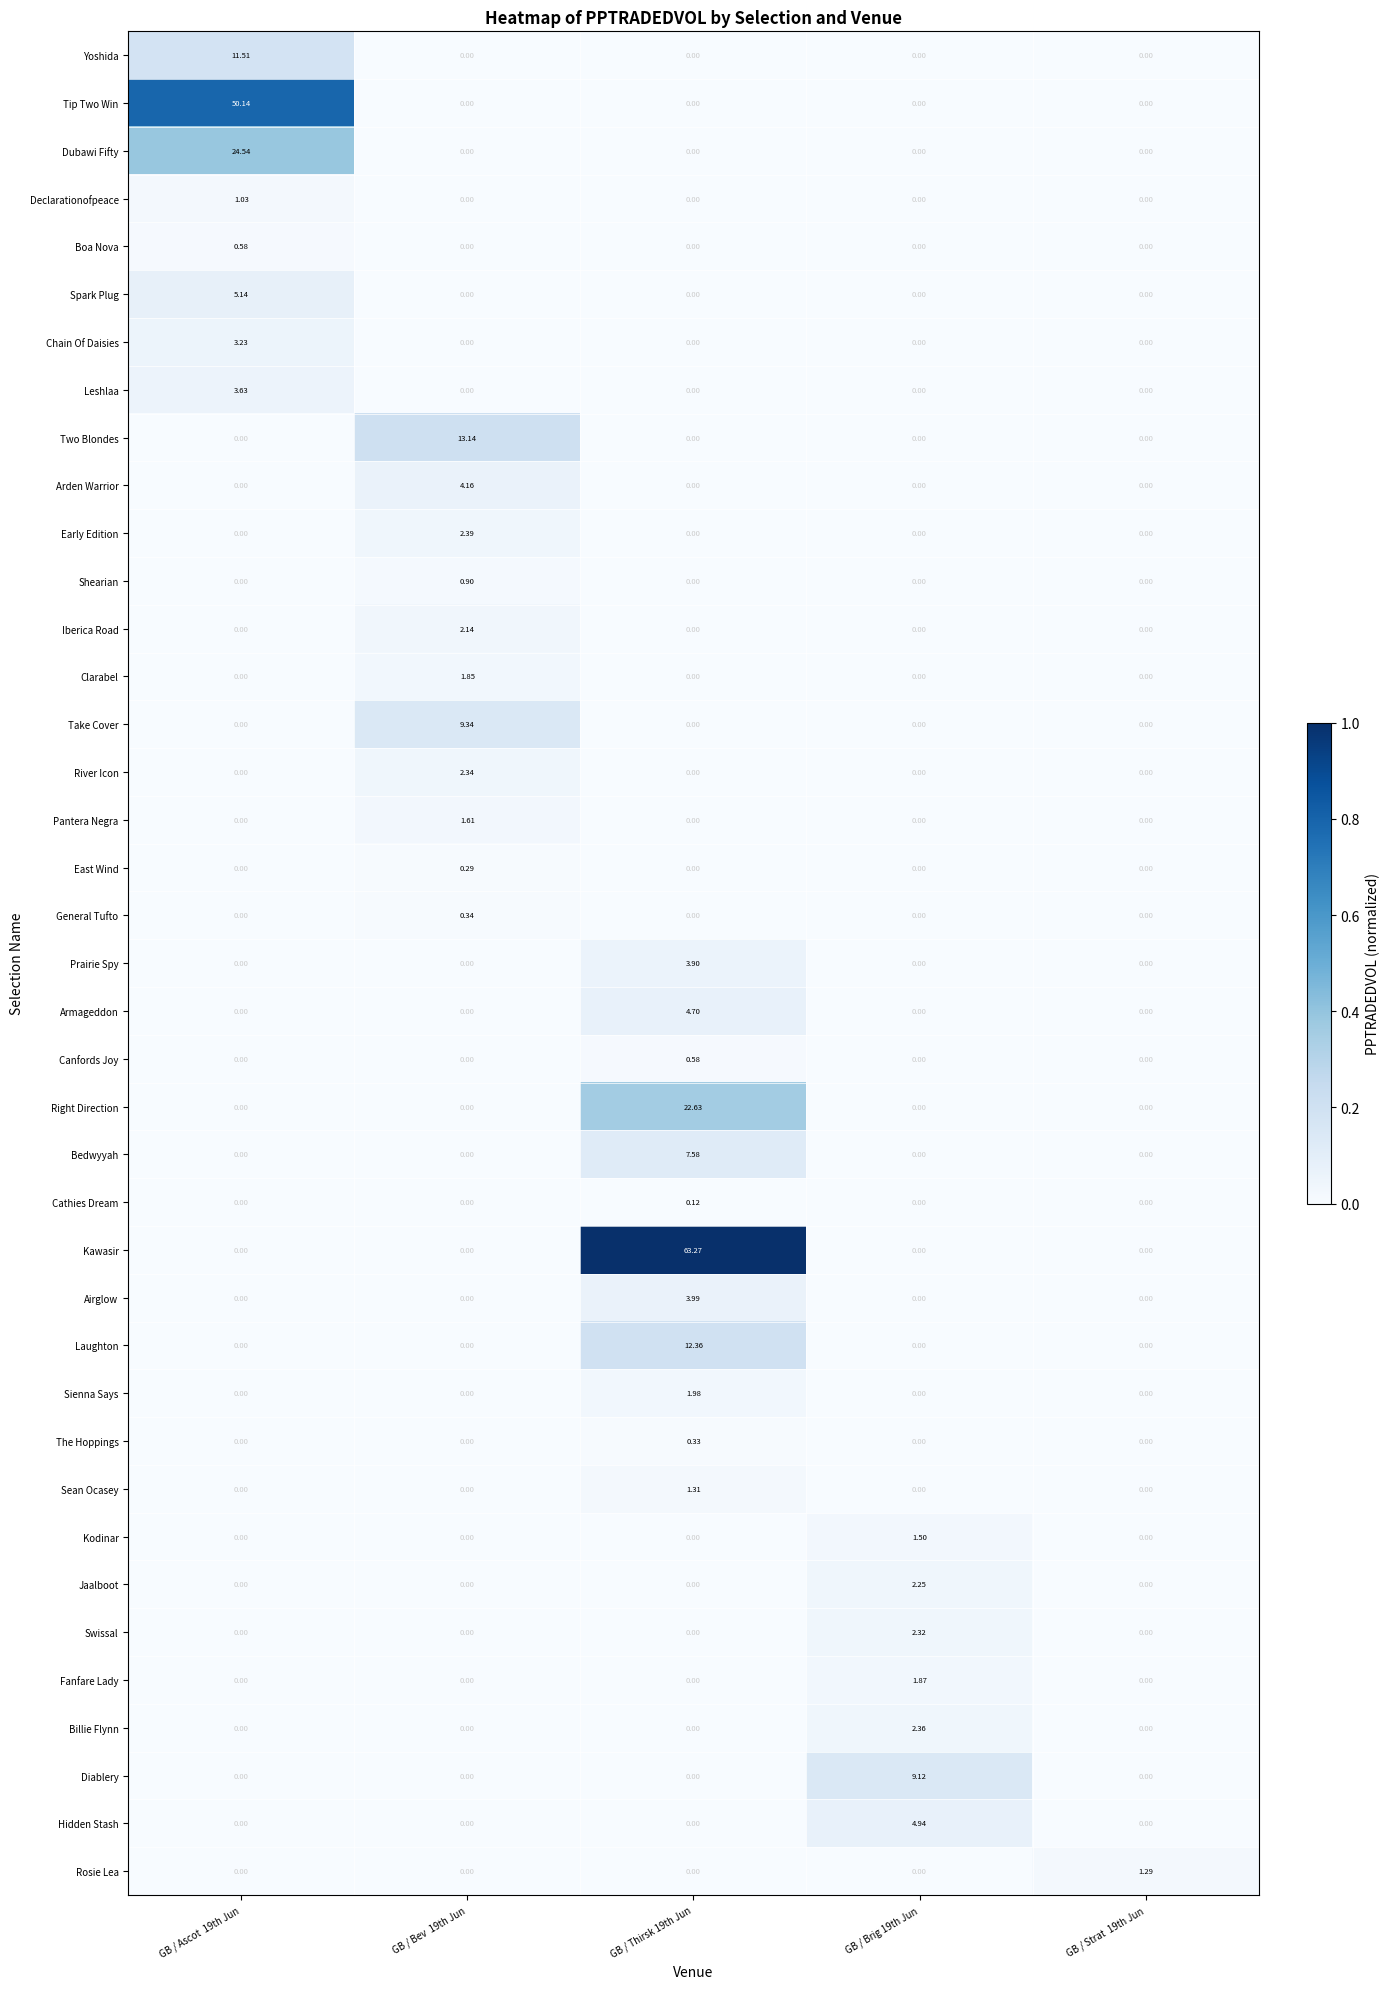

Which series has the largest total across all categories?

Kawasir